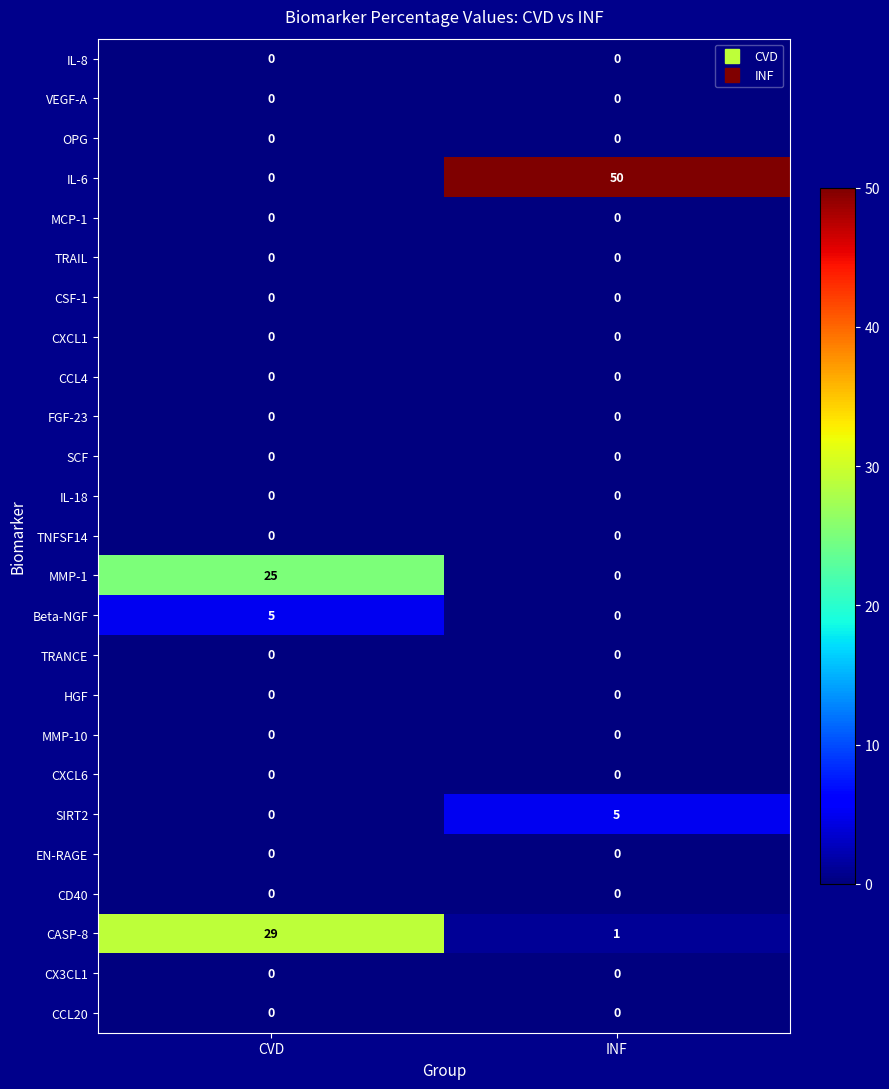

At how many categories does at least one series exceed 36?

1